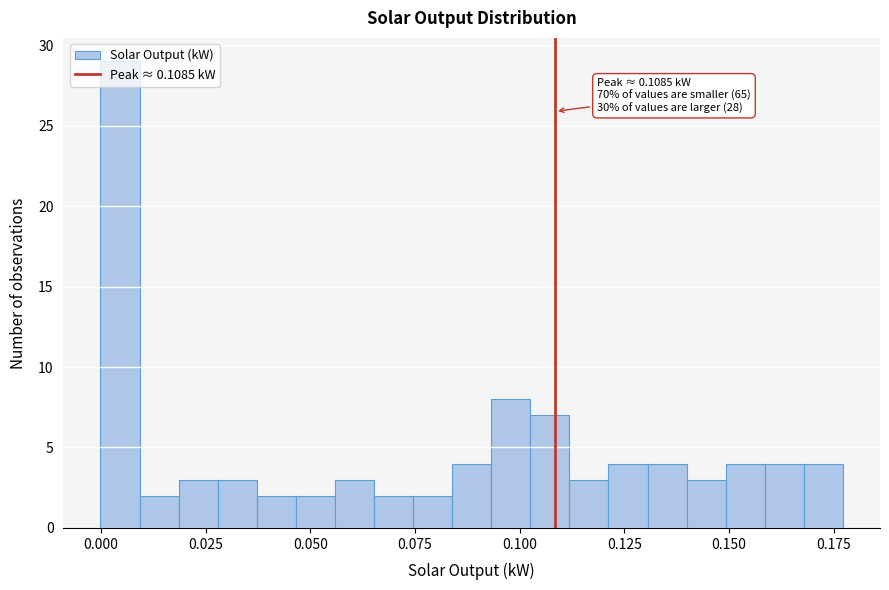

Around what value on the x-axis is the tallest bar? Give the approximate position of its centre, as read against the axis.

0.005